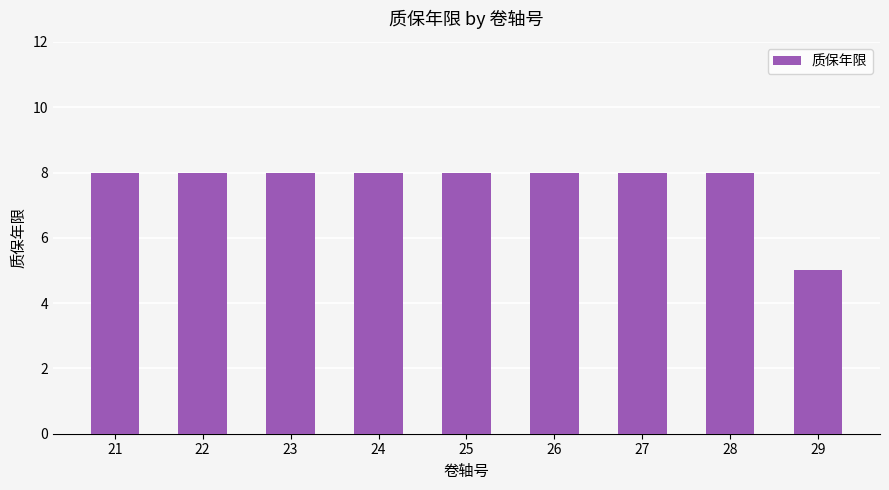

What is the sum of the values at 25 and 26?

16